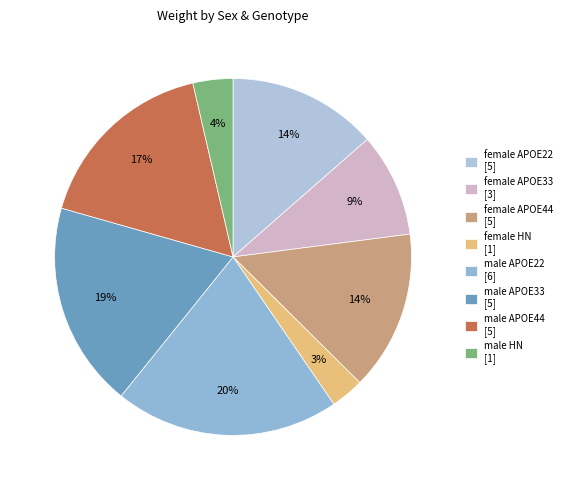

Count the number of slices in the pie.

8